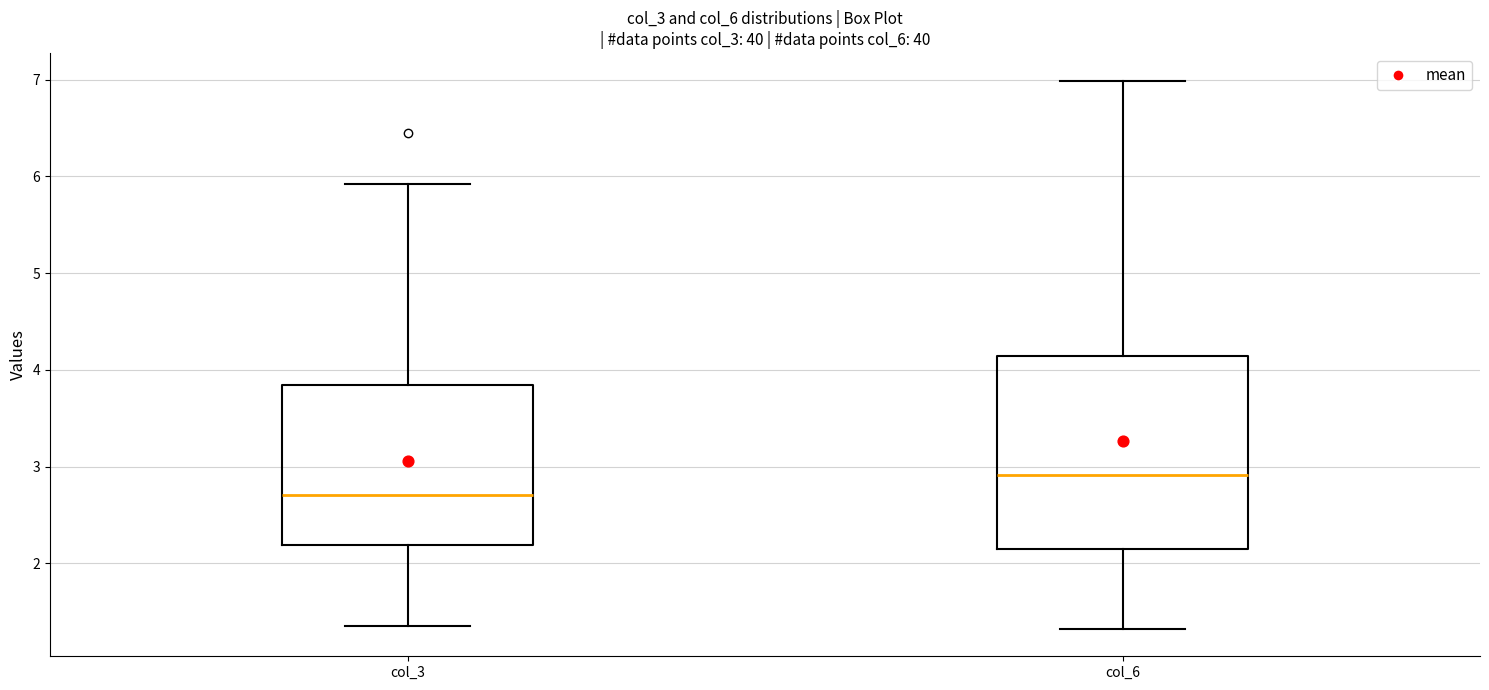

Comparing the boxes themselves (not the whiskers), which one is the tallest?

col_6